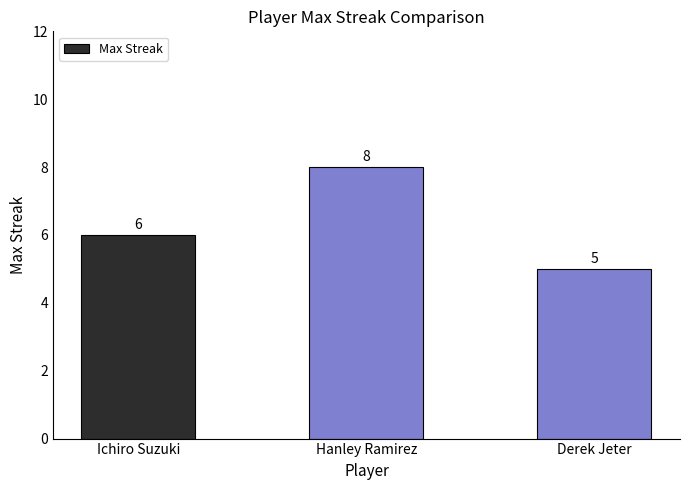

What is the change in value from Ichiro Suzuki to Hanley Ramirez?

+2